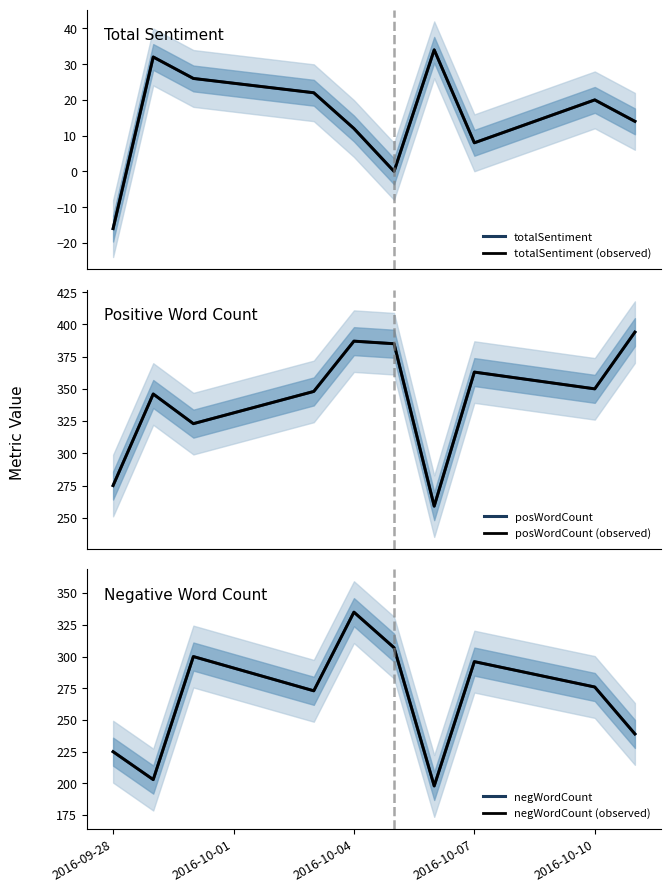

Reading left to right, transcribe all the data shown in this chart.

totalSentiment: -16	32	26	22	12	0	34	8	20	14
totalSentiment (observed): -16	32	26	22	12	0	34	8	20	14
posWordCount: 275	346	323	348	387	385	259	363	350	394
posWordCount (observed): 275	346	323	348	387	385	259	363	350	394
negWordCount: 225	203	300	273	335	307	198	296	276	239
negWordCount (observed): 225	203	300	273	335	307	198	296	276	239